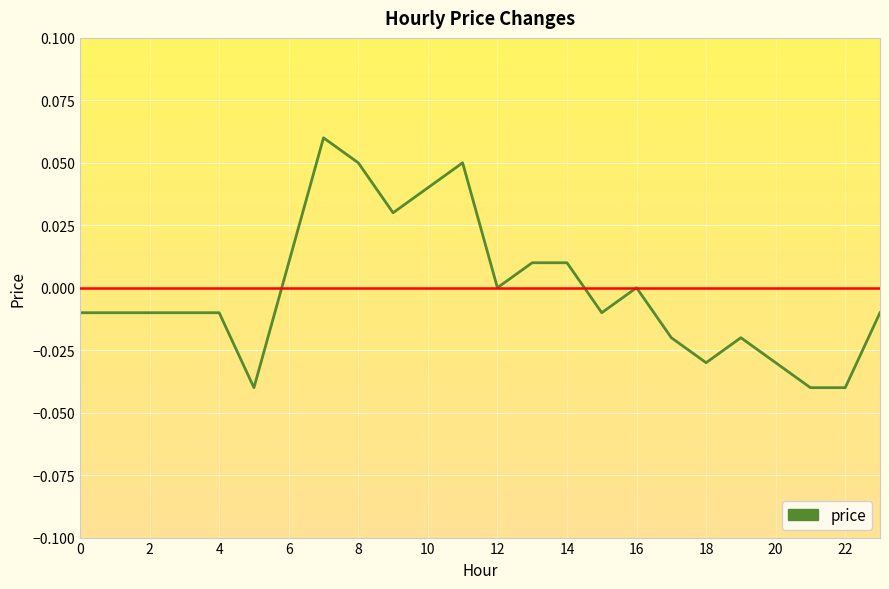

How many points are lower than both their immediate neighbors (excluding endpoints)?

5